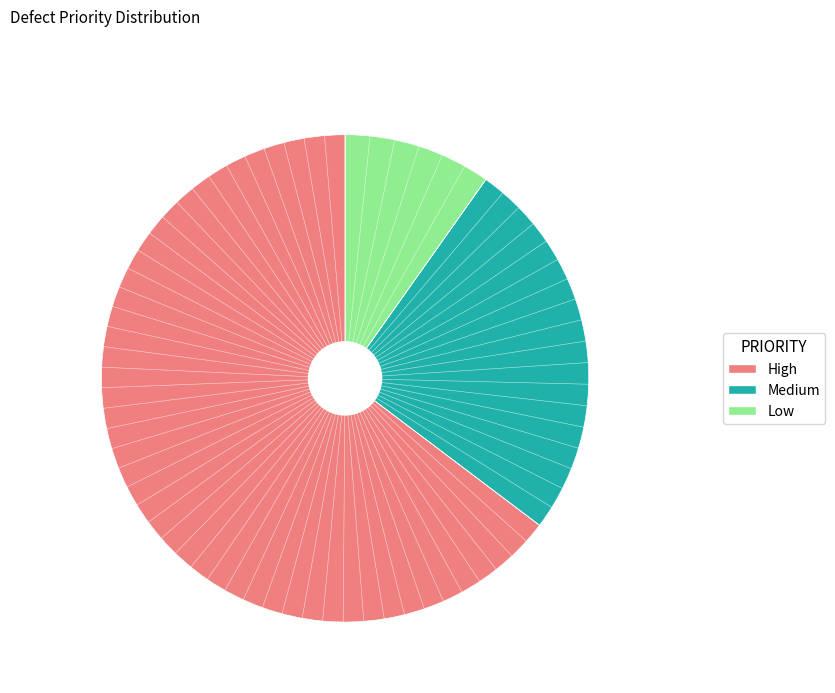

Is it true that Medium is 37% of the pie?

False